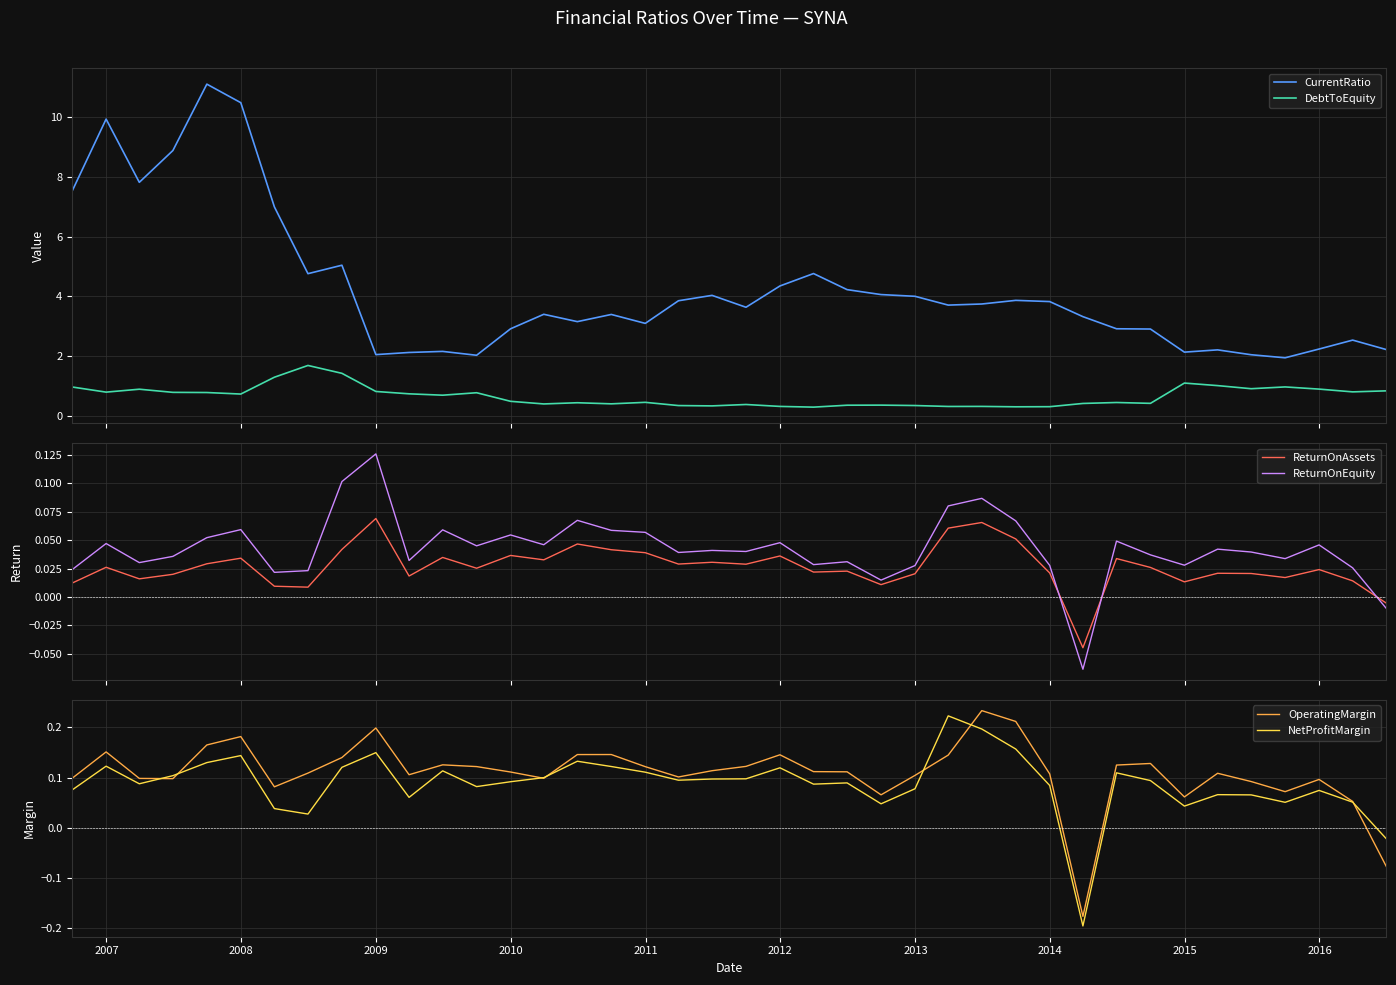

True or false: ReturnOnAssets and ReturnOnEquity cross at least once.

True